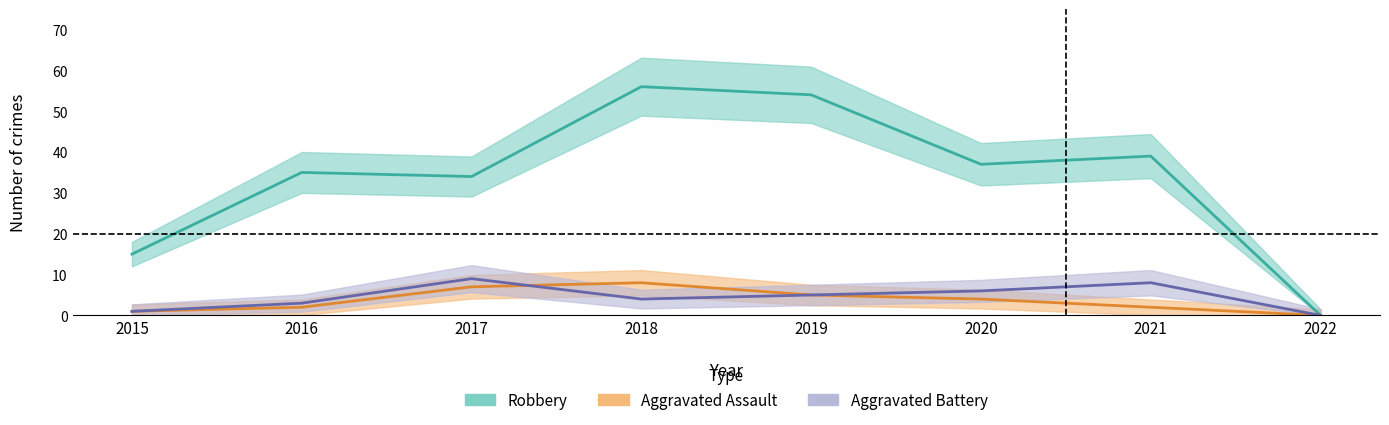

List the labels in order of Aggravated Battery value, largest first.

2017, 2021, 2020, 2019, 2018, 2016, 2015, 2022